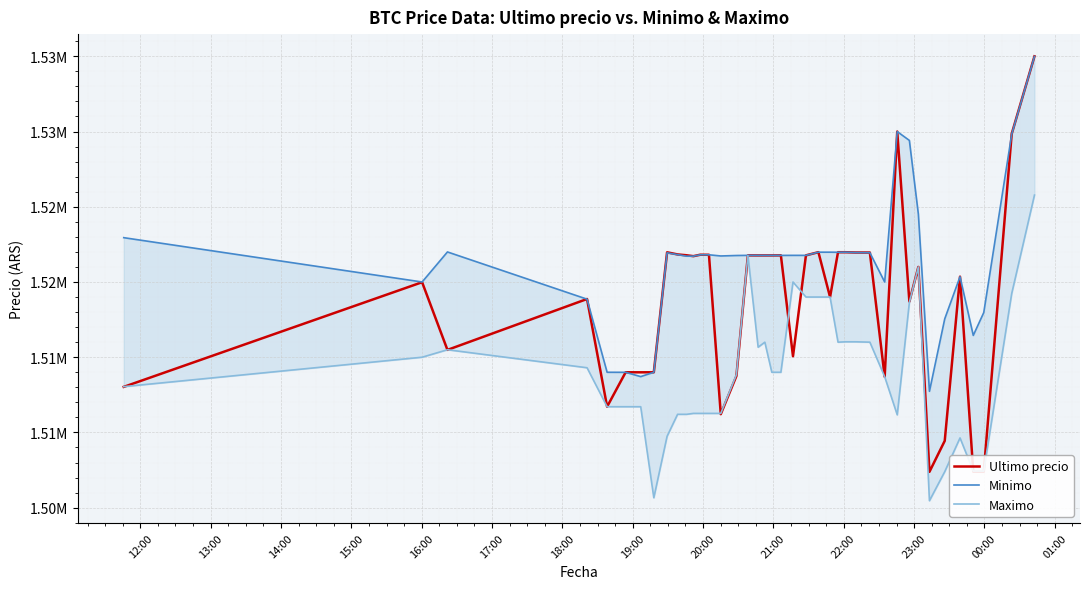

What is the highest value of the Minimo series?

1534992.0